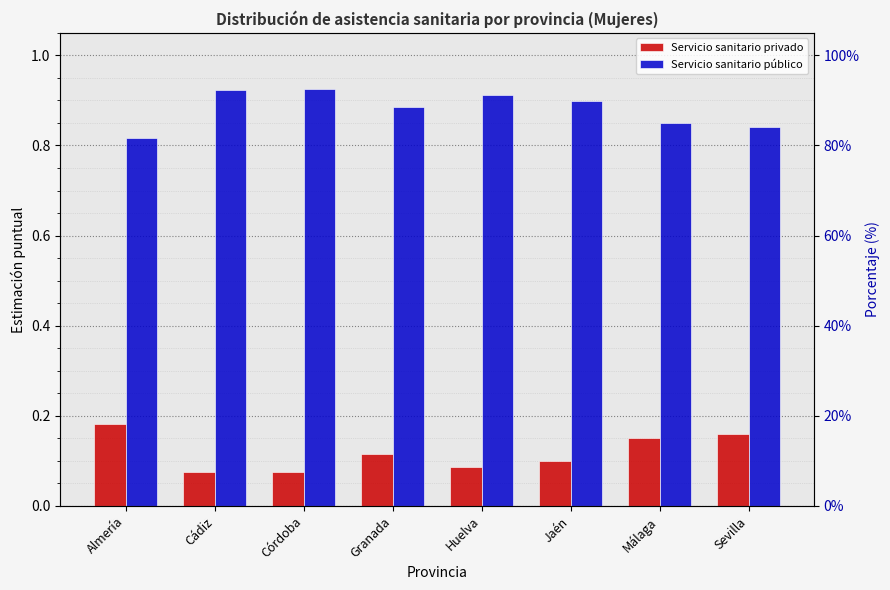

The value of Servicio sanitario privado at Málaga is 0.2. True or false?

False